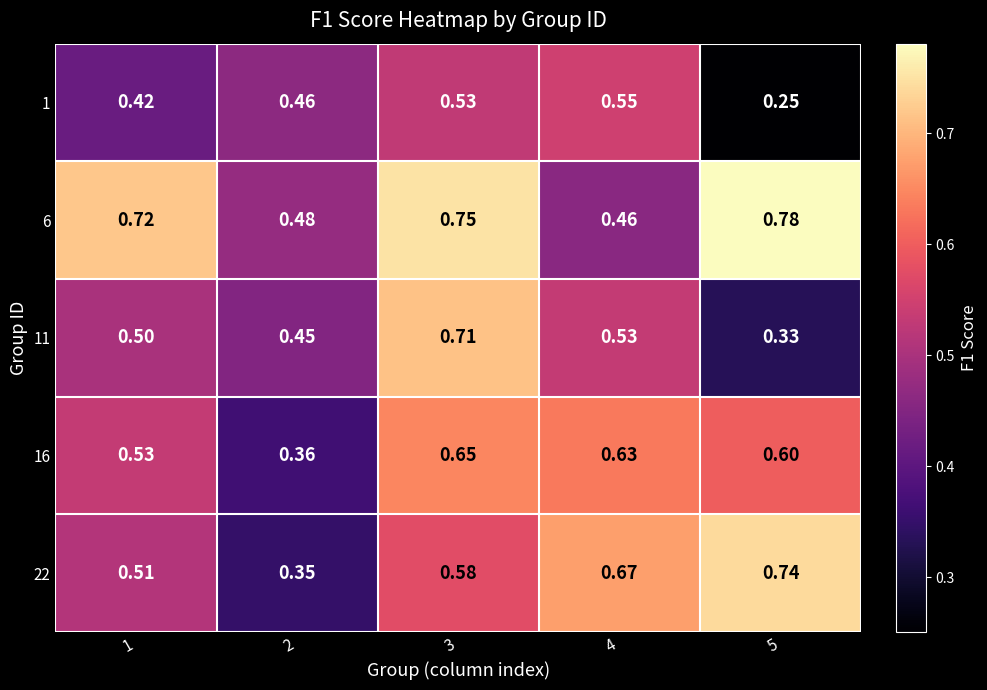

Which label corresponds to the smallest value in the chart?

5